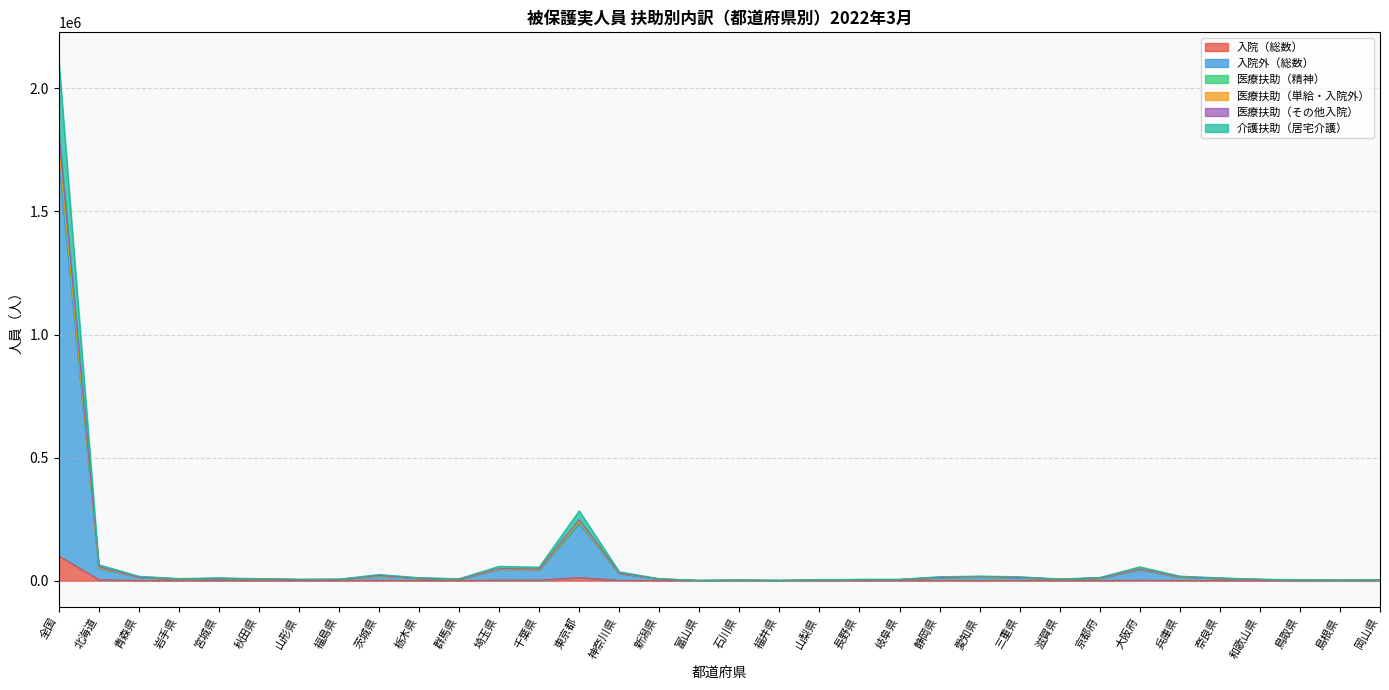

Reading left to right, extract all data points from this chart.

入院（総数）: 全国=101431	北海道=4758	青森県=571	岩手県=694	宮城県=679	秋田県=368	山形県=437	福島県=381	茨城県=1814	栃木県=713	群馬県=392	埼玉県=2946	千葉県=2668	東京都=13206	神奈川県=1573	新潟県=439	富山県=138	石川県=215	福井県=133	山梨県=315	長野県=315	岐阜県=359	静岡県=932	愛知県=1022	三重県=883	滋賀県=484	京都府=595	大阪府=2287	兵庫県=1063	奈良県=519	和歌山県=407	鳥取県=192	島根県=152	岡山県=270
入院外（総数）: 全国=1711740	北海道=51857	青森県=14003	岩手県=7029	宮城県=9267	秋田県=6782	山形県=4810	福島県=5307	茨城県=19917	栃木県=10009	群馬県=6389	埼玉県=46848	千葉県=44776	東京都=232011	神奈川県=29362	新潟県=6943	富山県=1253	石川県=2426	福井県=1337	山梨県=3265	長野県=4849	岐阜県=4767	静岡県=13010	愛知県=15735	三重県=12898	滋賀県=5990	京都府=11119	大阪府=45343	兵庫県=15542	奈良県=9674	和歌山県=5064	鳥取県=3100	島根県=2248	岡山県=3460
医療扶助（精神）: 全国=2121377	北海道=65390	青森県=18497	岩手県=9068	宮城県=11794	秋田県=8637	山形県=6351	福島県=6669	茨城県=25570	栃木県=12691	群馬県=8343	埼玉県=58731	千葉県=55279	東京都=283887	神奈川県=36436	新潟県=8492	富山県=1595	石川県=3110	福井県=1693	山梨県=4215	長野県=5832	岐阜県=6047	静岡県=16517	愛知県=19189	三重県=16444	滋賀県=7418	京都府=13266	大阪府=56614	兵庫県=18849	奈良県=11879	和歌山県=6554	鳥取県=3814	島根県=2805	岡山県=4275
医療扶助（単給・入院外）: 全国=1771795	北海道=53905	青森県=14353	岩手県=7415	宮城県=9673	秋田県=7094	山形県=5125	福島県=5654	茨城県=20980	栃木県=10413	群馬県=6654	埼玉県=48269	千葉県=46322	東京都=239884	神奈川県=30272	新潟県=7405	富山県=1346	石川県=2609	福井県=1448	山梨県=3423	長野県=5116	岐阜県=4979	静岡県=13552	愛知県=16206	三重県=13578	滋賀県=6163	京都府=11433	大阪府=46664	兵庫県=16193	奈良県=9987	和歌山県=5307	鳥取県=3246	島根県=2377	岡山県=3653
医療扶助（その他入院）: 全国=1831975	北海道=57090	青森県=14685	岩手県=7853	宮城県=10051	秋田県=7269	山形県=5376	福島県=5871	茨城県=21954	栃木県=10825	群馬県=6877	埼玉県=50088	千葉県=47884	東京都=247974	神奈川県=31177	新潟県=7656	富山県=1429	石川県=2735	福井県=1534	山梨県=3653	長野県=5330	岐阜県=5205	静岡県=14153	愛知県=16877	三重県=14009	滋賀県=6578	京都府=11797	大阪府=47943	兵庫県=16771	奈良県=10297	和歌山県=5606	鳥取県=3359	島根県=2452	岡山県=3838
介護扶助（居宅介護）: 全国=1752991	北海道=53430	青森県=14242	岩手県=7285	宮城県=9568	秋田県=6975	山形県=4996	福島県=5471	茨城県=20757	栃木県=10310	群馬県=6558	埼玉県=47975	千葉県=45882	東京都=237127	神奈川県=30030	新潟県=7131	富山県=1308	石川県=2515	福井県=1384	山梨県=3350	長野県=4950	岐阜県=4900	静岡県=13341	愛知県=16086	三重県=13350	滋賀県=6059	京都府=11350	大阪府=46351	兵庫県=16027	奈良県=9883	和歌山県=5172	鳥取県=3179	島根県=2325	岡山県=3545